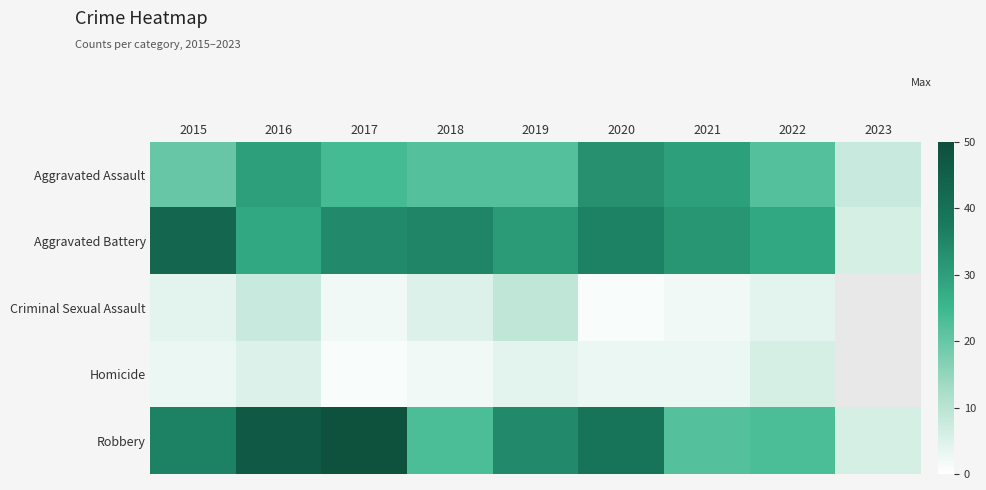

How many values in the Aggravated Assault series are below 22?

2